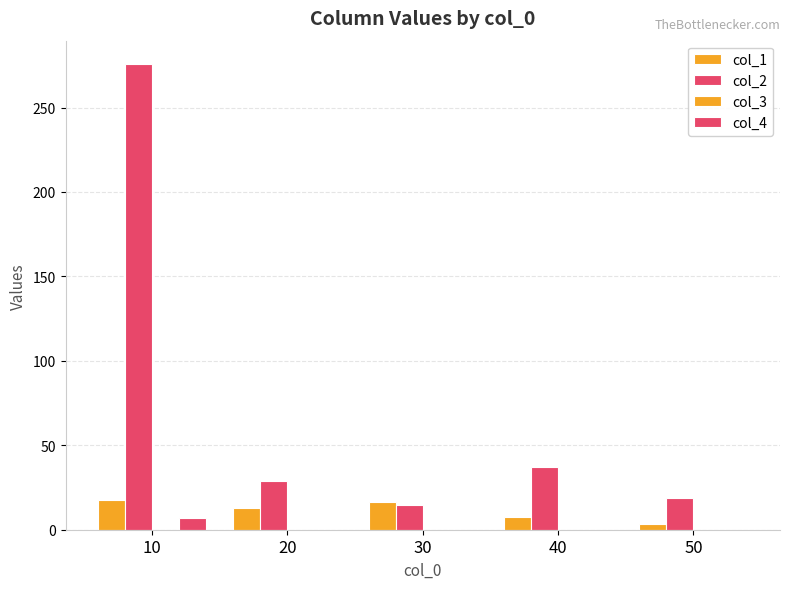

Count the number of categories in the chart.

5